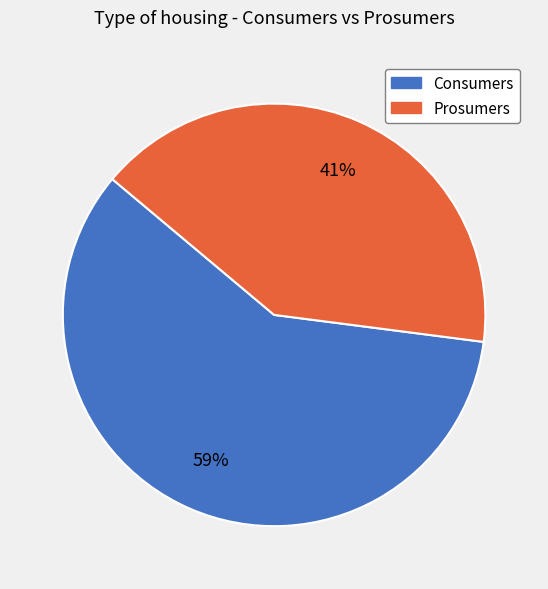

To the nearest percent, what portion does Prosumers represent?

41%